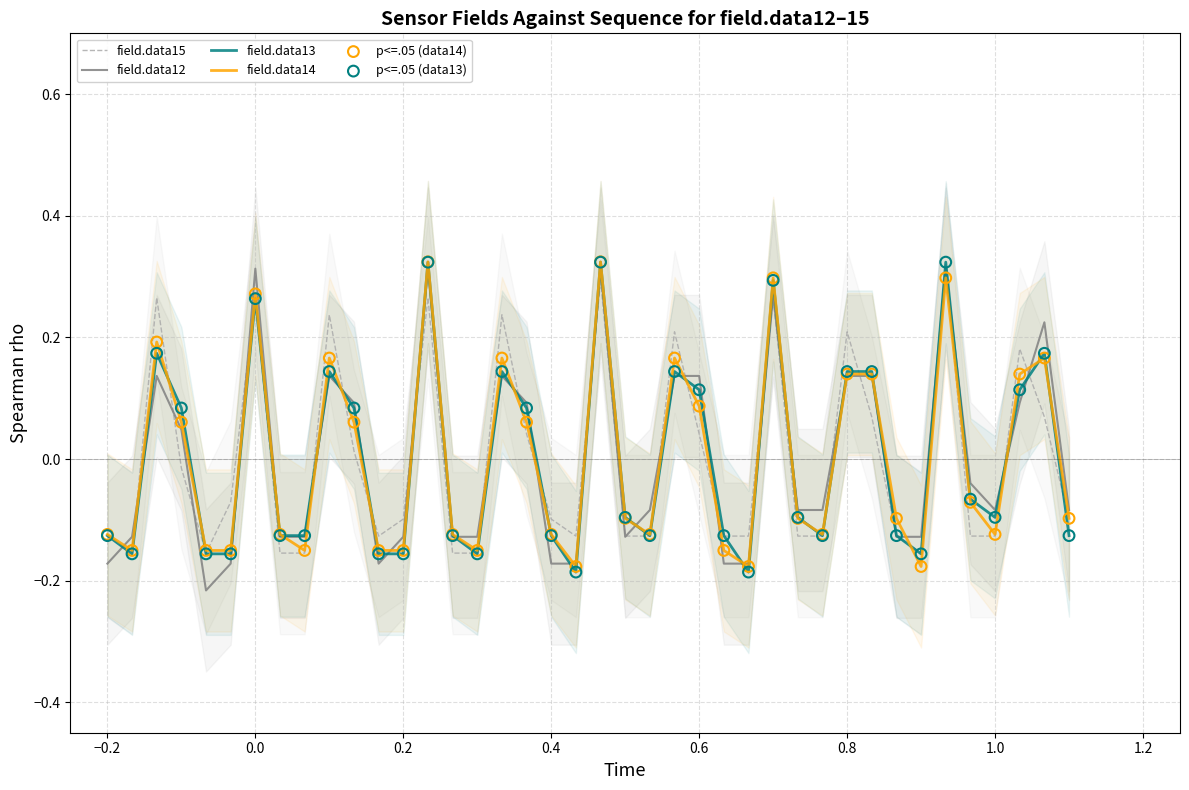

At how many categories does at least one series exceed 0?

17